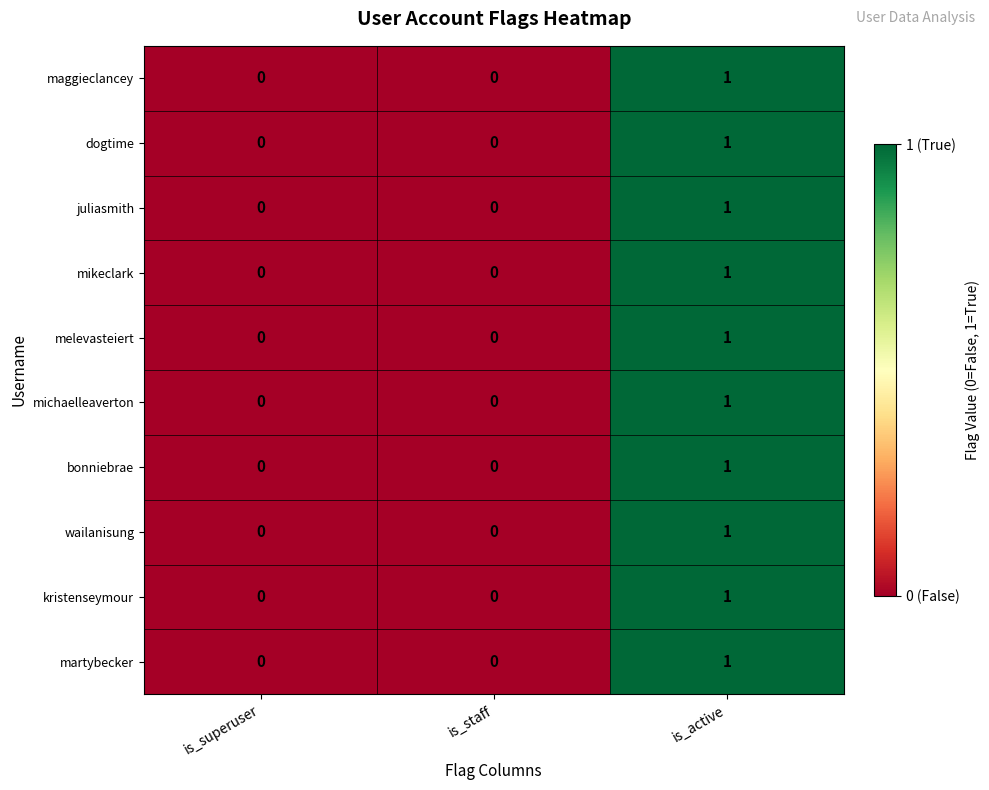

How many positive values does the juliasmith series have?

1